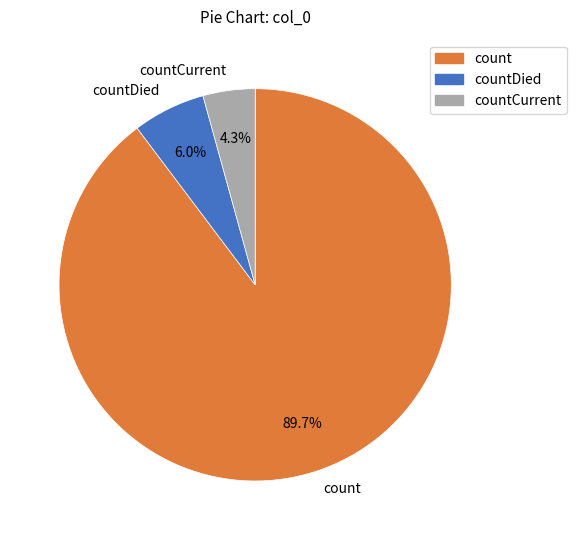

Which slice is the smallest?

countCurrent